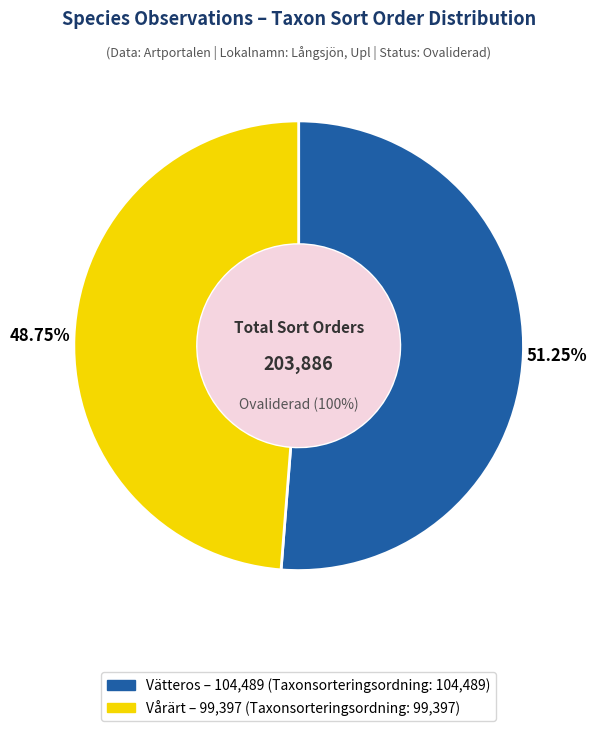

Which category has the smallest portion of the pie?

Vårärt (ID: 3924730)